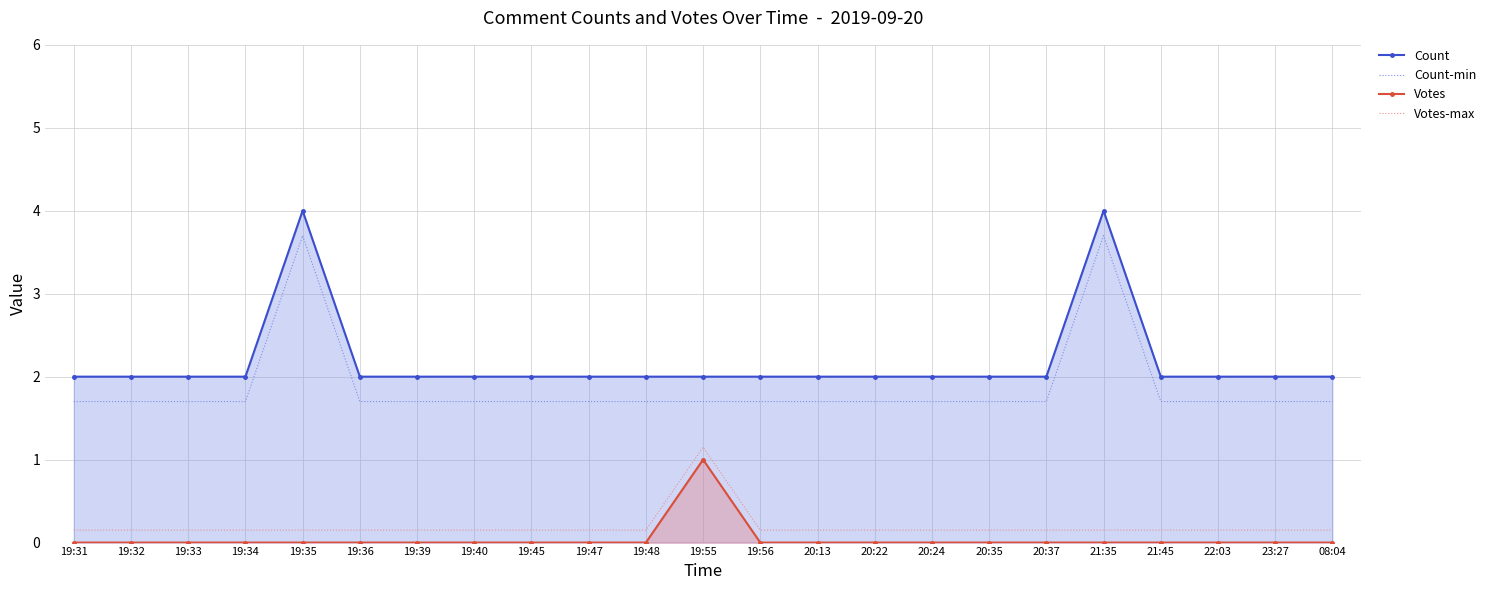

The value of Count-min at 19:36 is 0.5. True or false?

False